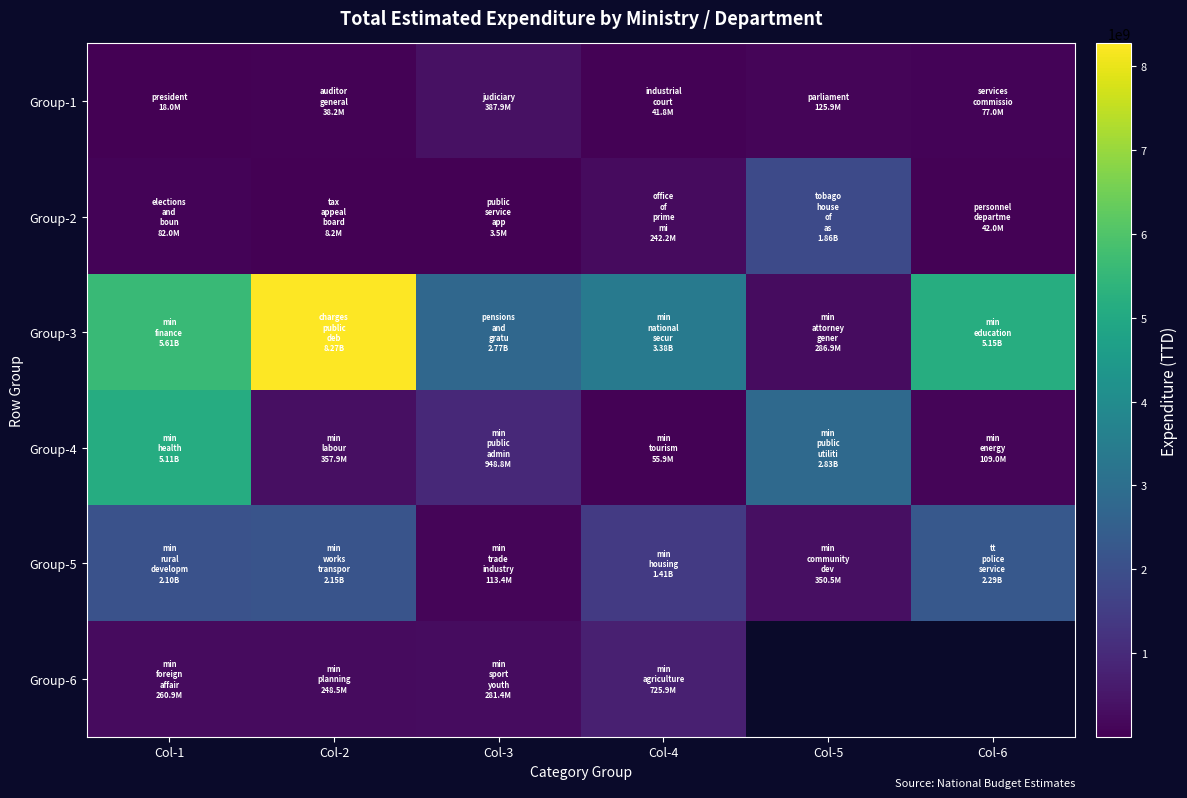

Between Col-1 and Col-3, which series saw the biggest shift?

Group-4